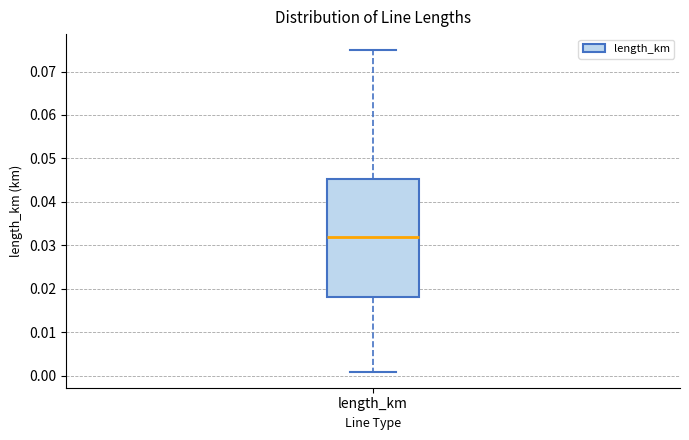

Where does the lower whisker of the box for length_km end on the y-axis? The values are not printed on the chart, so give them approximately, as read against the axis.

0.001